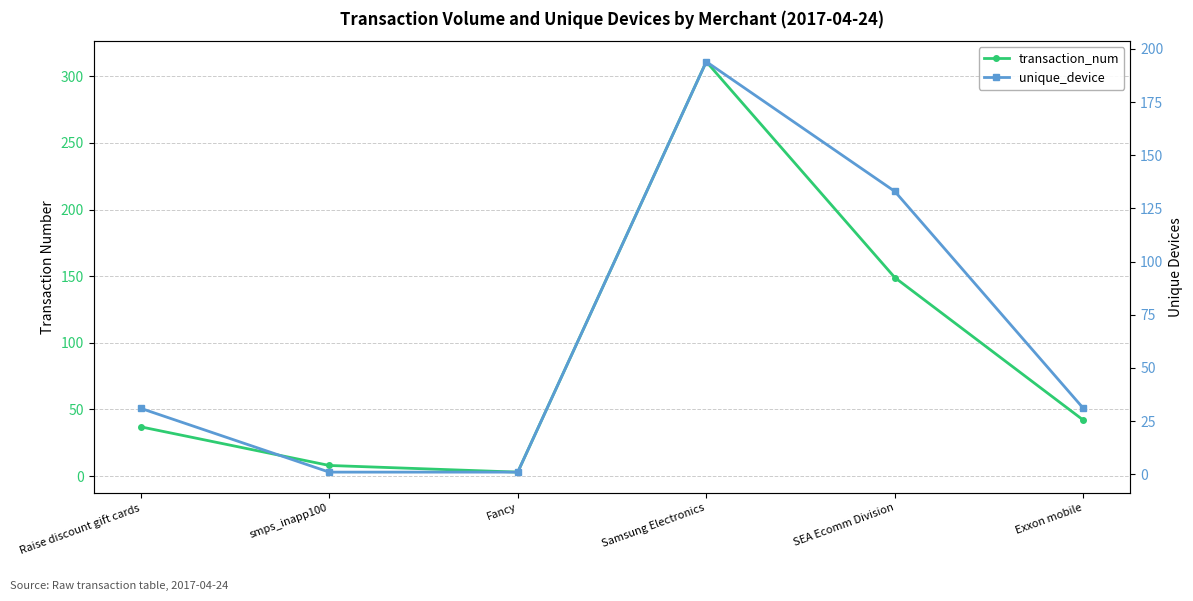

Reading right to left, extract all data points from this chart.

transaction_num: Exxon mobile=42	SEA Ecomm Division=149	Samsung Electronics=311	Fancy=3	smps_inapp100=8	Raise discount gift cards=37
unique_device: Exxon mobile=31	SEA Ecomm Division=133	Samsung Electronics=194	Fancy=1	smps_inapp100=1	Raise discount gift cards=31